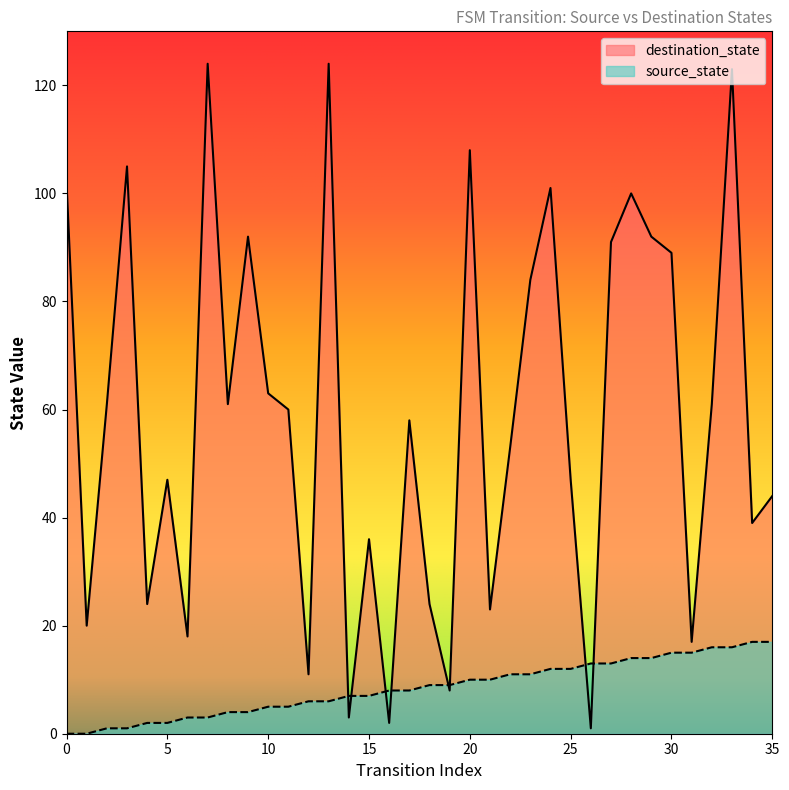

What is the value of the destination_state point at the 16th from the left?

36